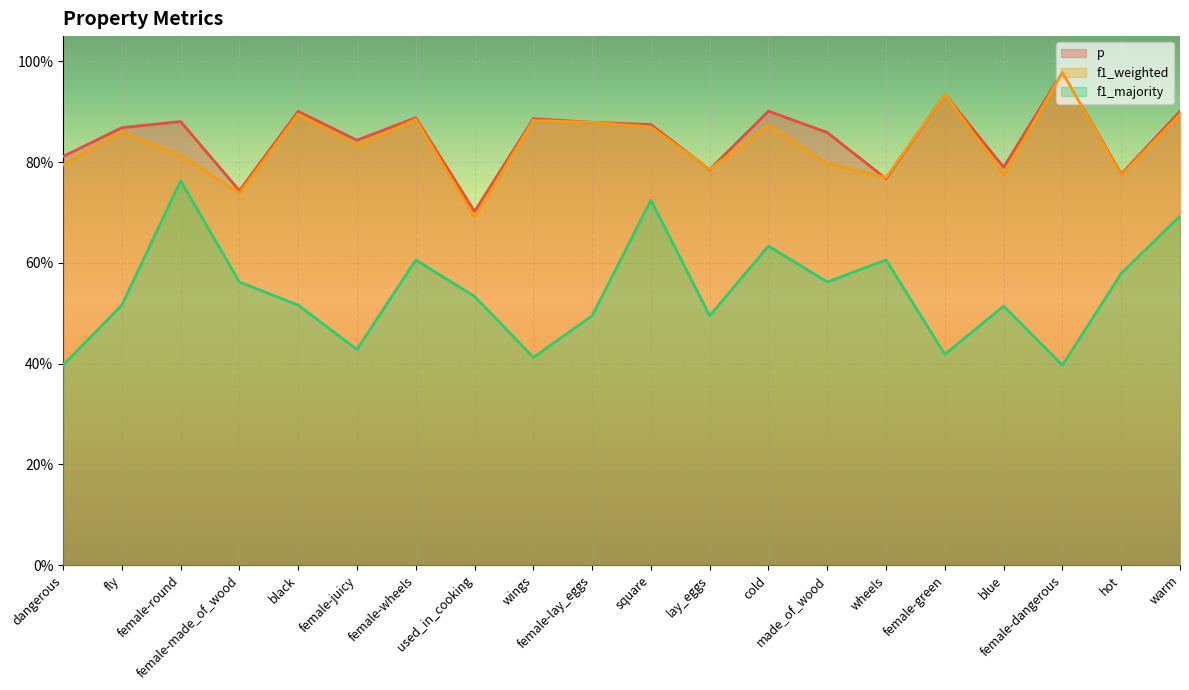

Which series has the largest range (max minus min)?

f1_majority